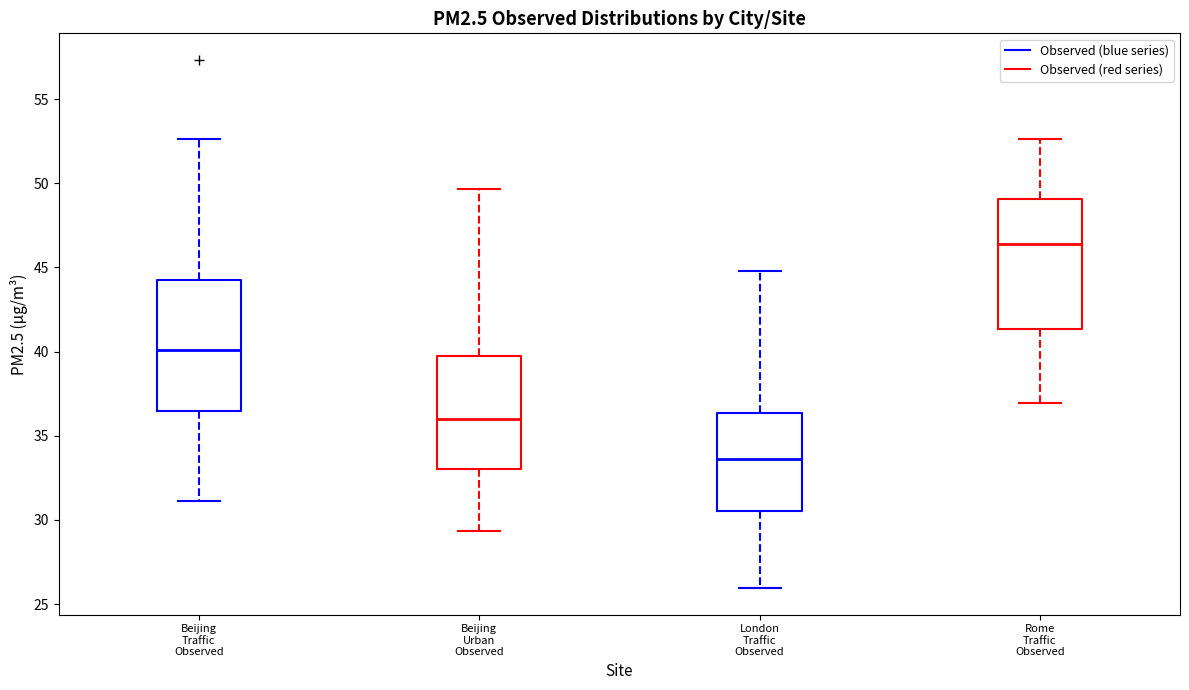

Which box's median line is the lowest?

London Traffic Observed